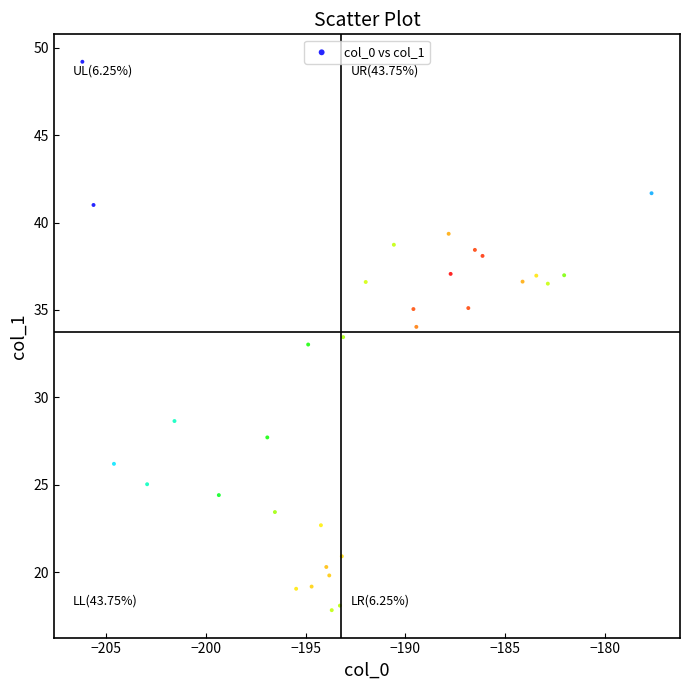

What is the range of Y values (max minus min)?

31.4